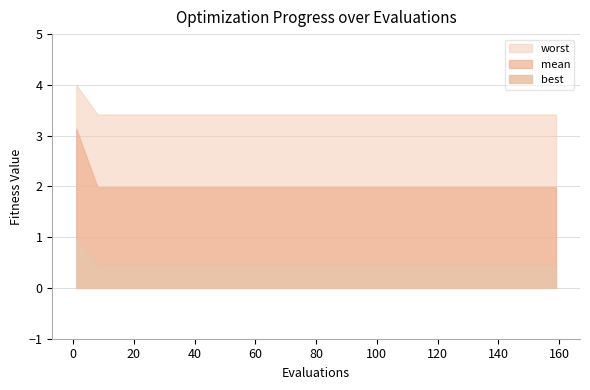

Reading left to right, what are all the values shown in this chart?

mean: 3.1	2.0	2.0	2.0	2.0	2.0	2.0	2.0	2.0	2.0	2.0	2.0	2.0	2.0	2.0	2.0	2.0
best: 1.0	0.5	0.5	0.5	0.5	0.5	0.5	0.5	0.5	0.5	0.5	0.5	0.5	0.5	0.5	0.5	0.5
worst: 4.0	3.4	3.4	3.4	3.4	3.4	3.4	3.4	3.4	3.4	3.4	3.4	3.4	3.4	3.4	3.4	3.4